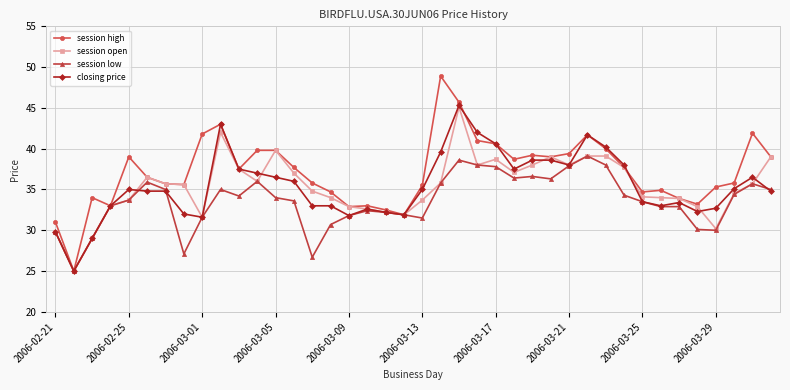

What is the smallest value displayed?

25.0